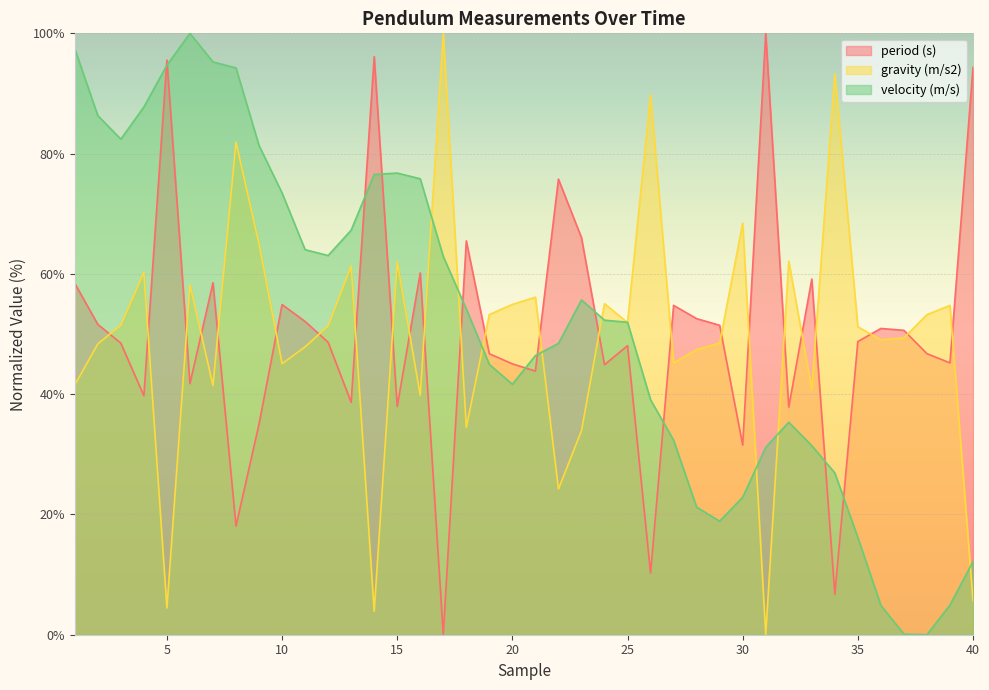

Which series changed the most between 11 and 21?

velocity (m/s)